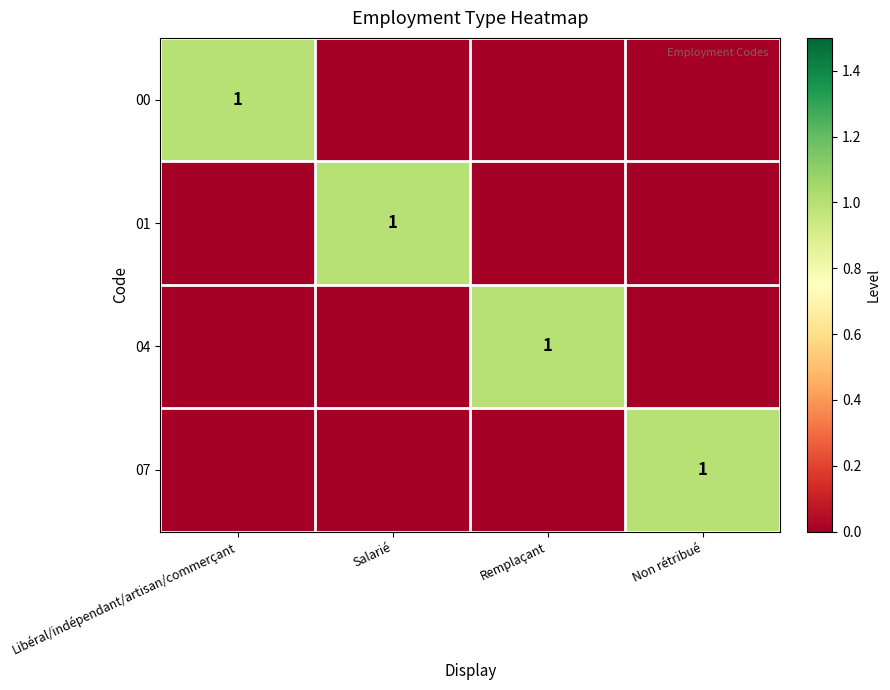

True or false: 00 has a value of 1 at Libéral/indépendant/artisan/commerçant.

True